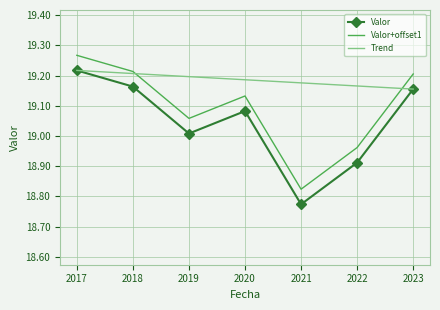

What is the spread (max minus min) of values at 2021?

0.4